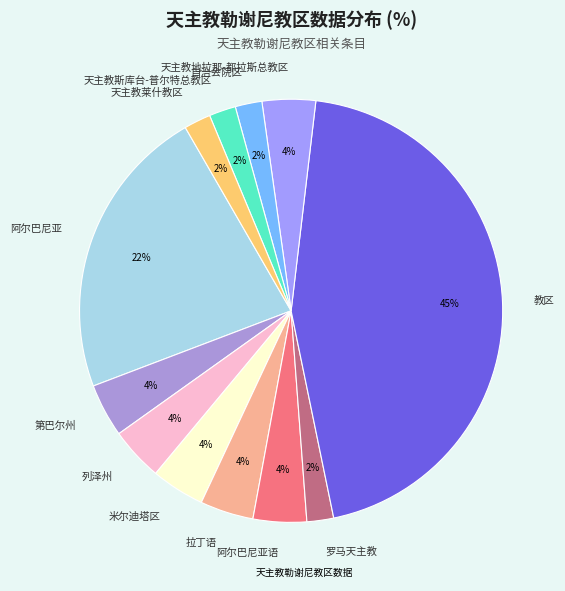

Is it true that 教区 is 45% of the pie?

True